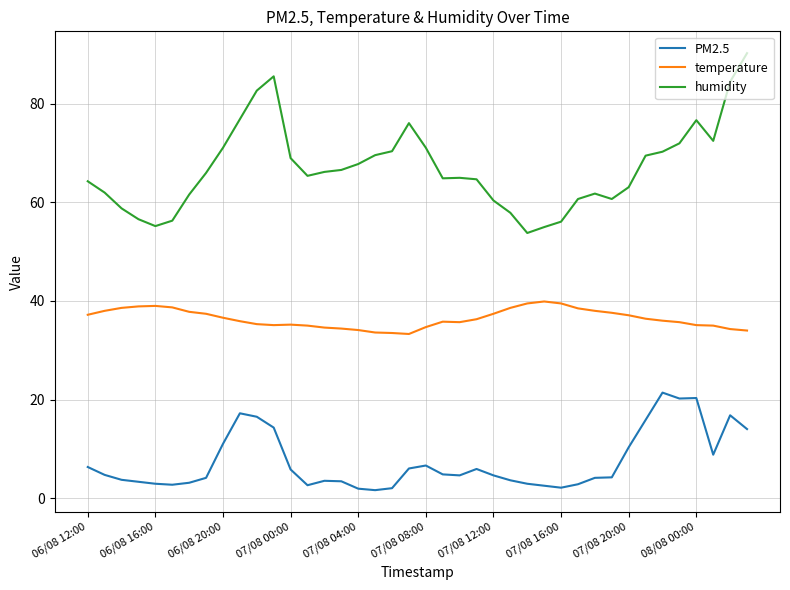

True or false: humidity and temperature cross at least once.

False